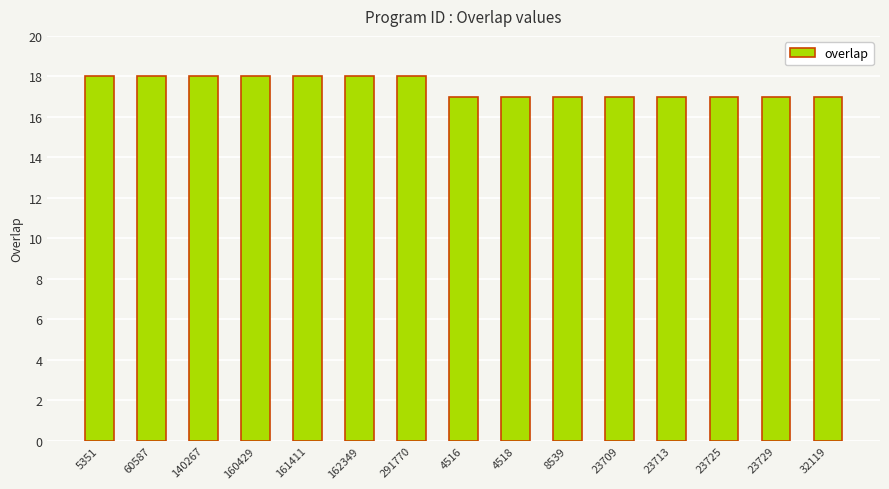

What is the minimum value shown in the chart?

17